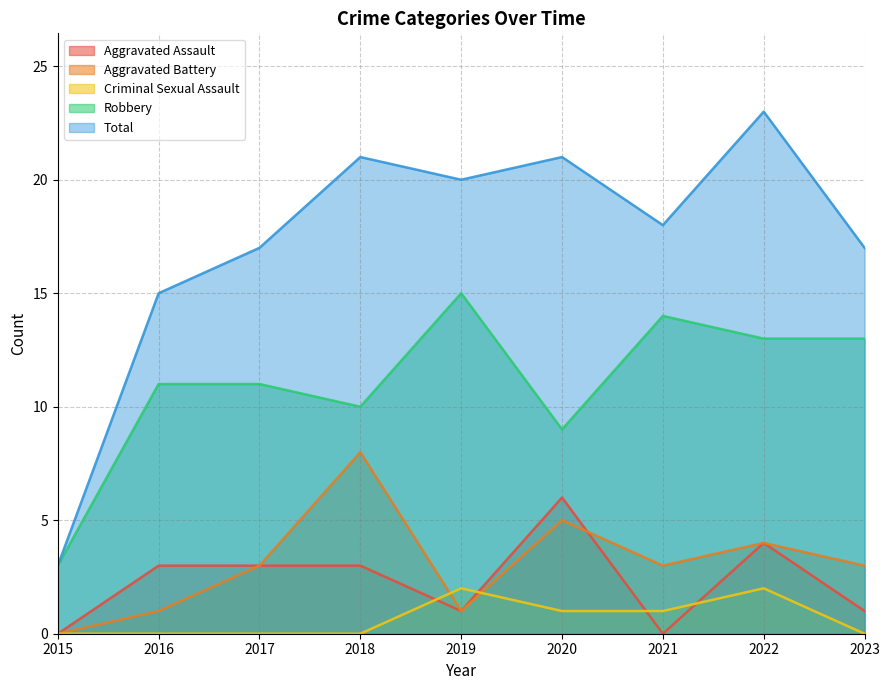

True or false: Total and Robbery intersect in this chart.

False